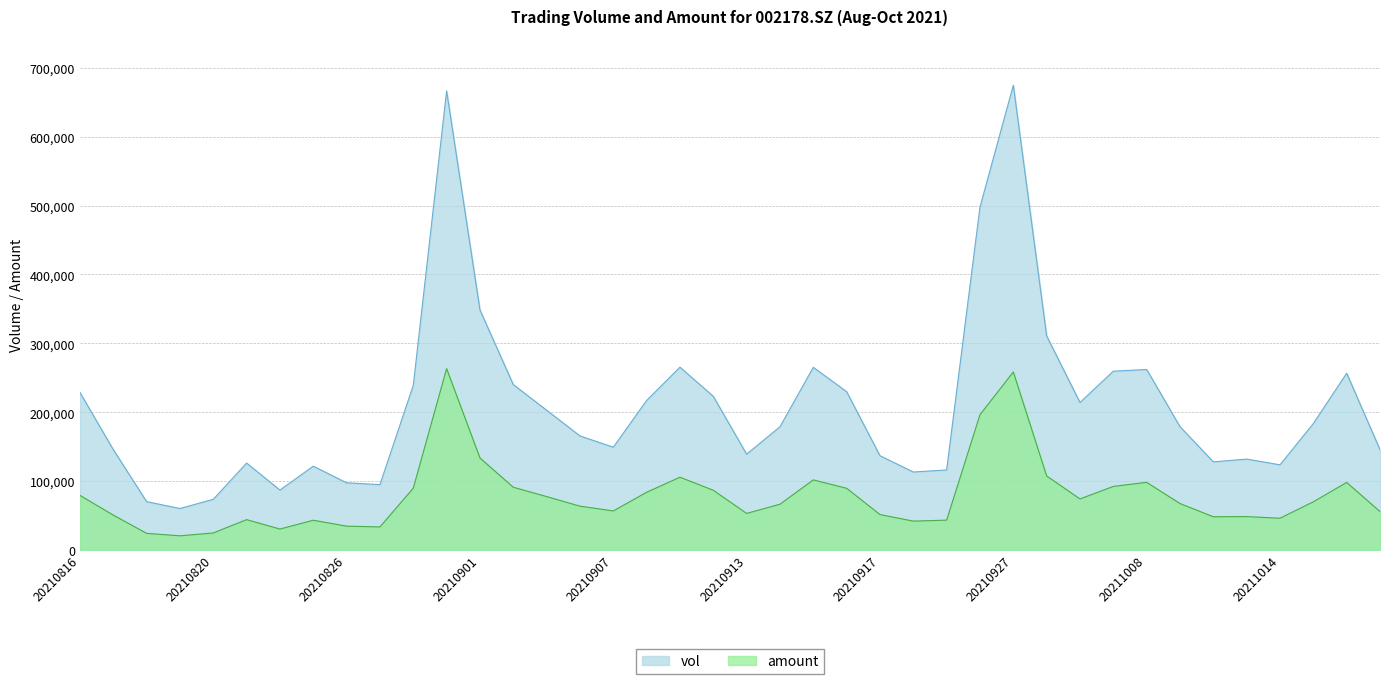

Which series has the largest total across all categories?

vol